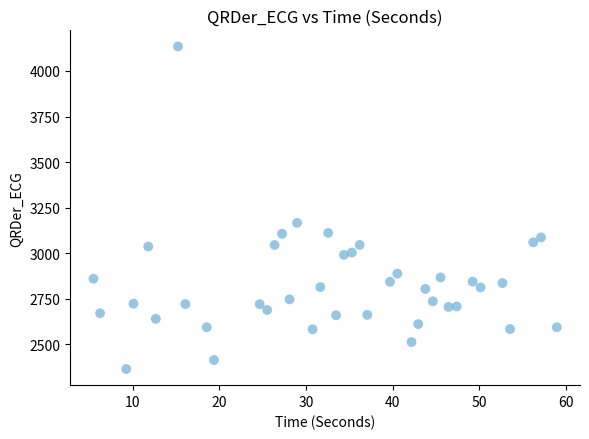

What is the range of X values (max minus min)?

53.5